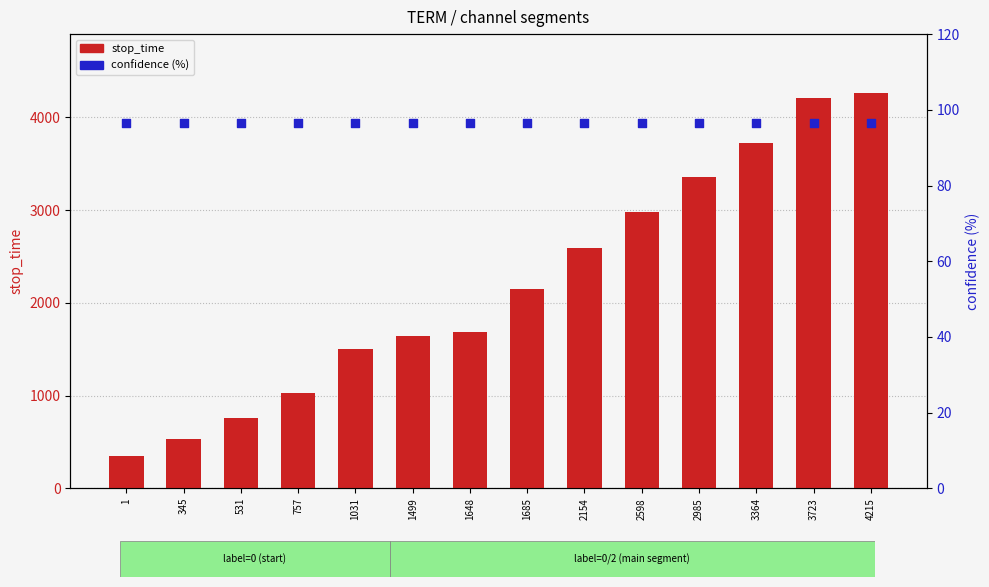

At how many categories does at least one series exceed 1568?

9